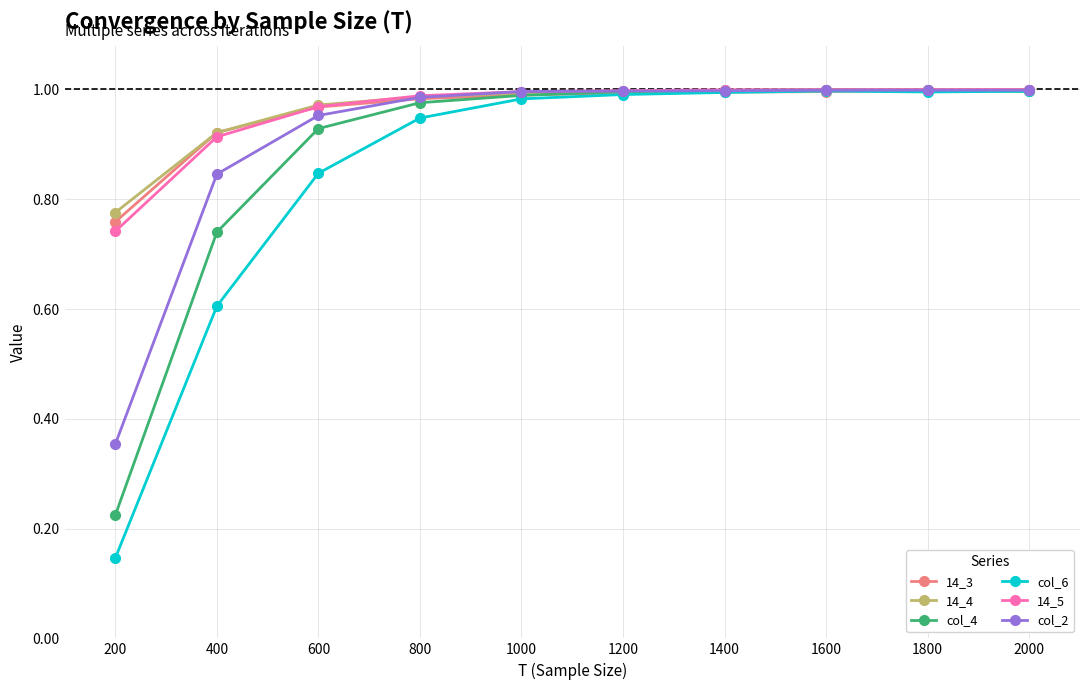

True or false: col_4 has more than 0 points higher than both neighbors.

True